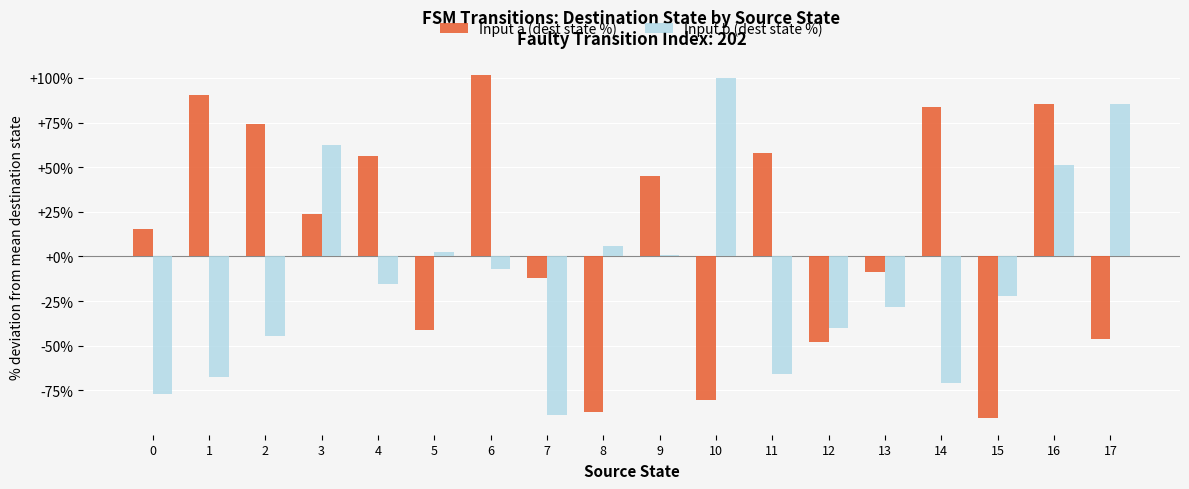

What is the spread (max minus min) of values at 8?

92.7